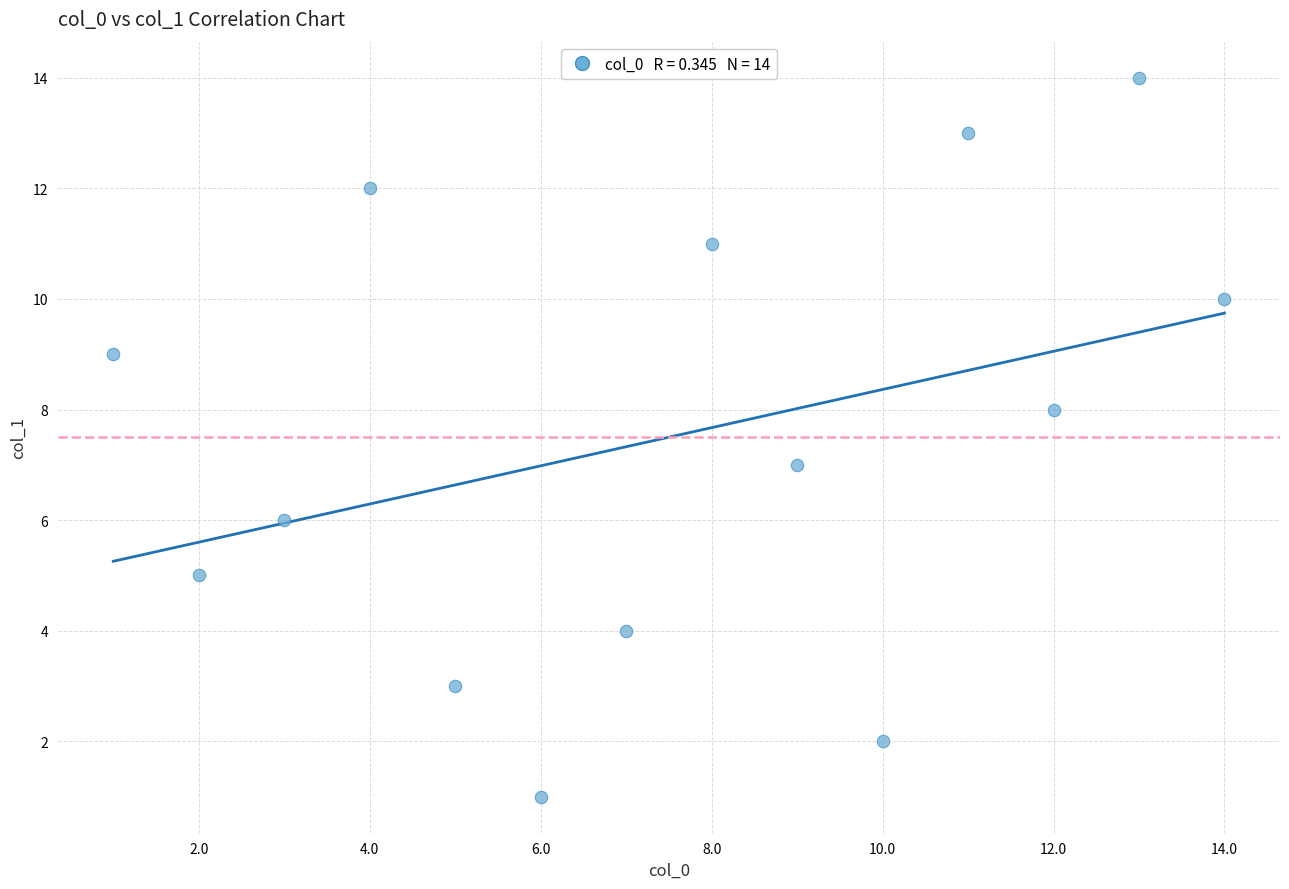

What is the range of X values (max minus min)?

13